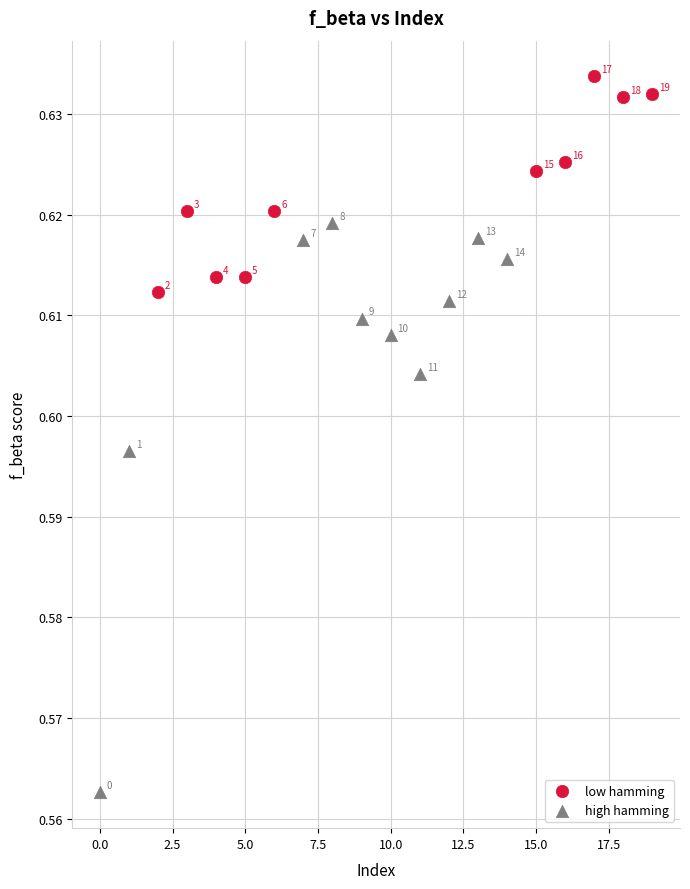

Which series contains the highest Y value?

low hamming